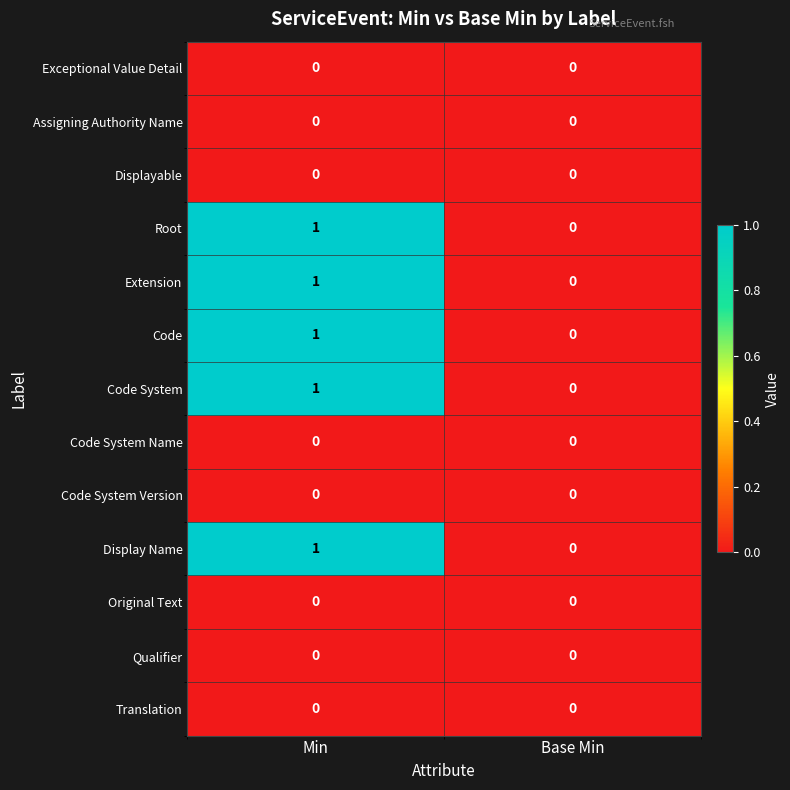

Which label corresponds to the largest value in the chart?

Min